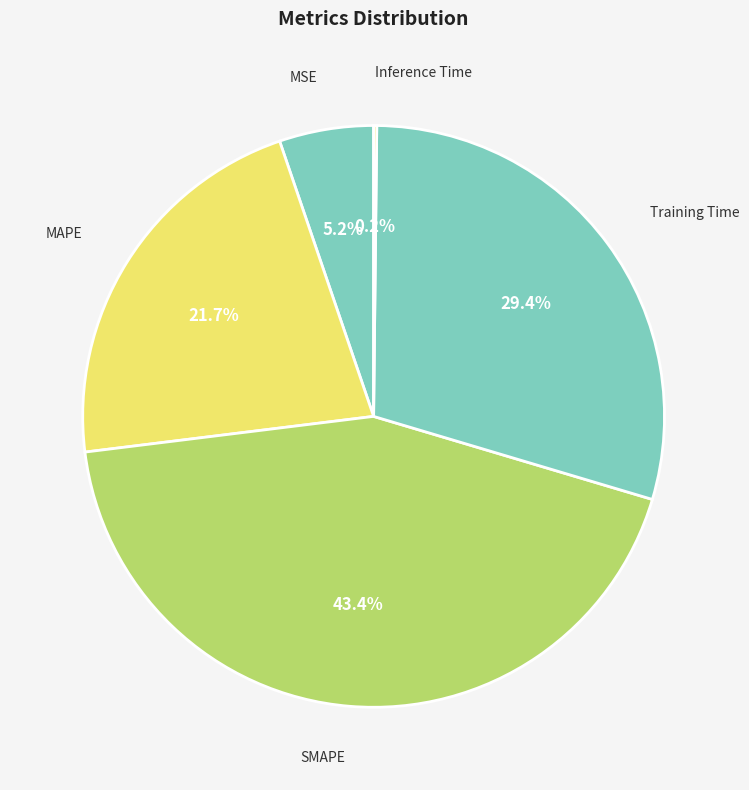

Which has a higher value, MSE or Training Time?

Training Time